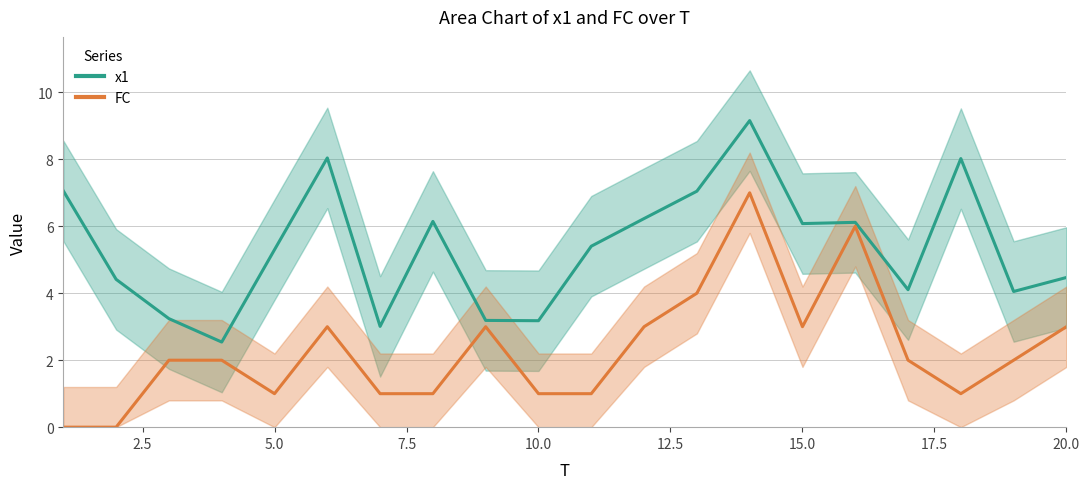

How many lines are shown in the chart?

2